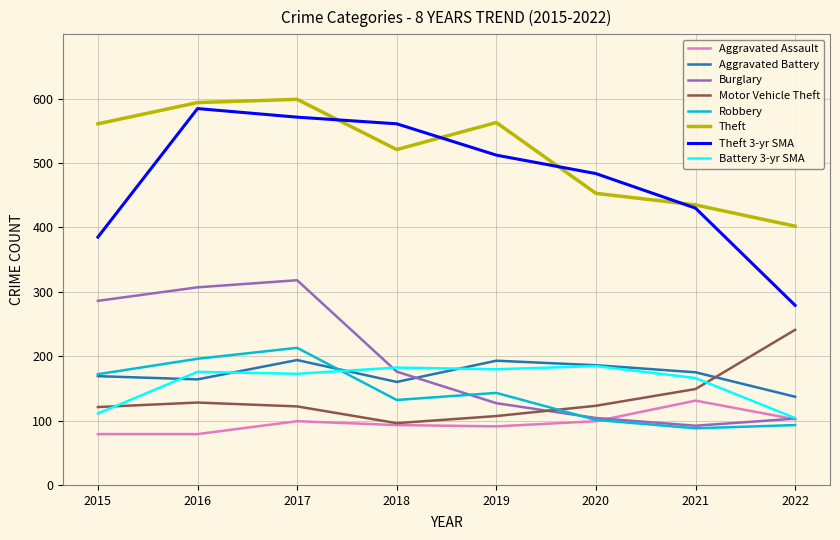

Which series ends up on top after the final intersection of Robbery and Aggravated Battery?

Aggravated Battery